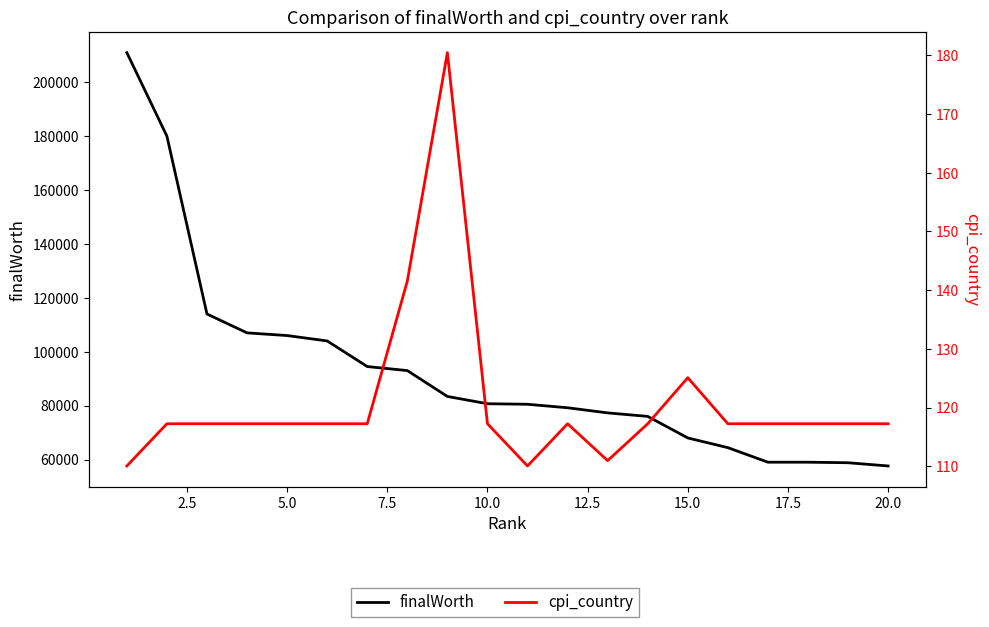

True or false: finalWorth and cpi_country intersect in this chart.

False